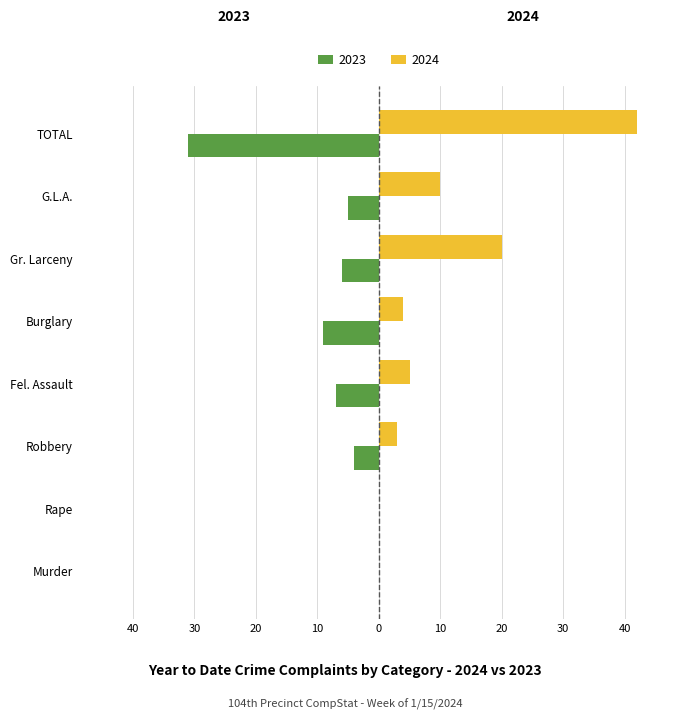

Reading right to left, extract all data points from this chart.

2024: 42	10	20	4	5	3	0	0
2023: -31	-5	-6	-9	-7	-4	0	0